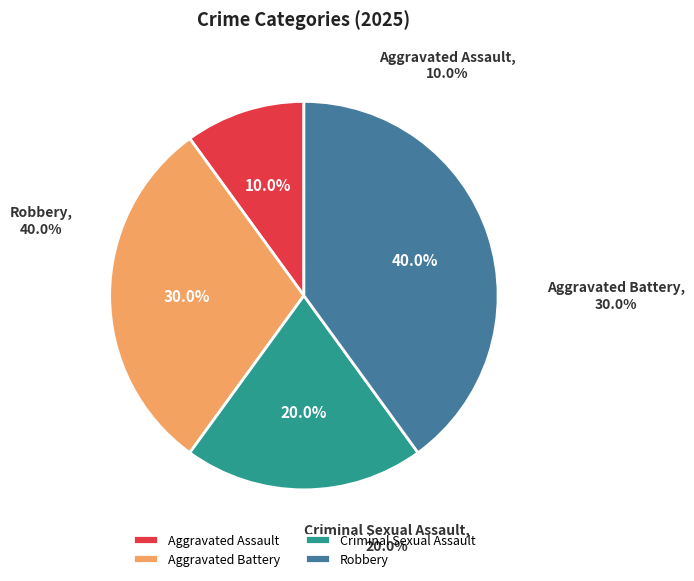

Count the number of slices in the pie.

4